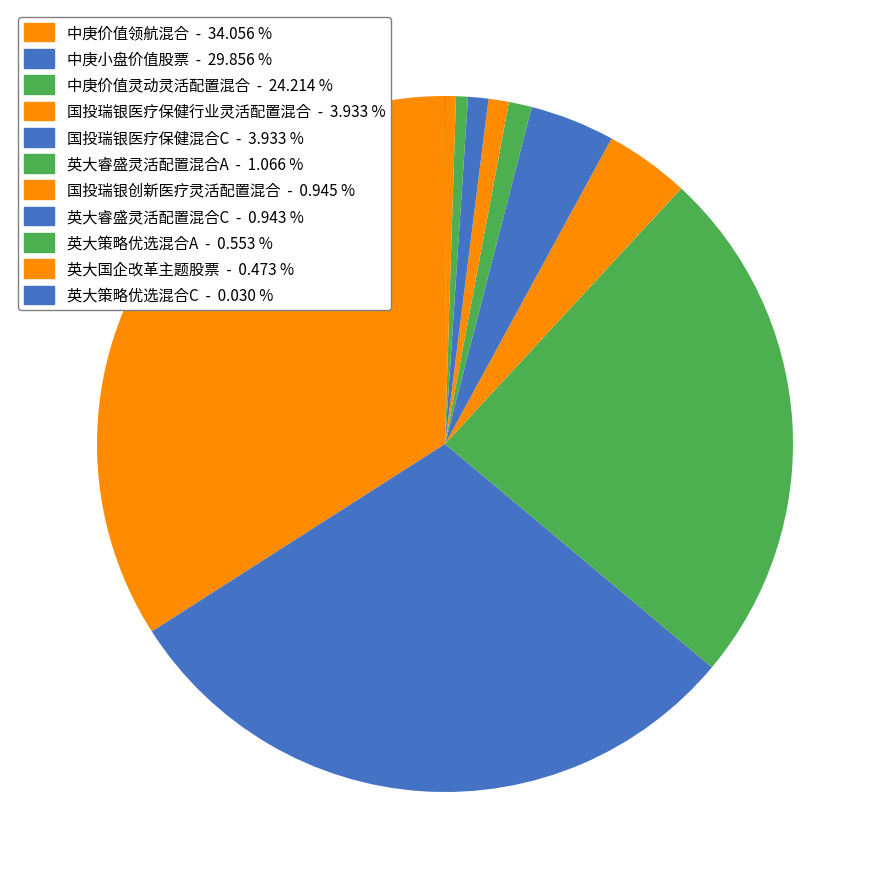

The 中庚价值灵动灵活配置混合 slice represents 24% of the pie. True or false?

True